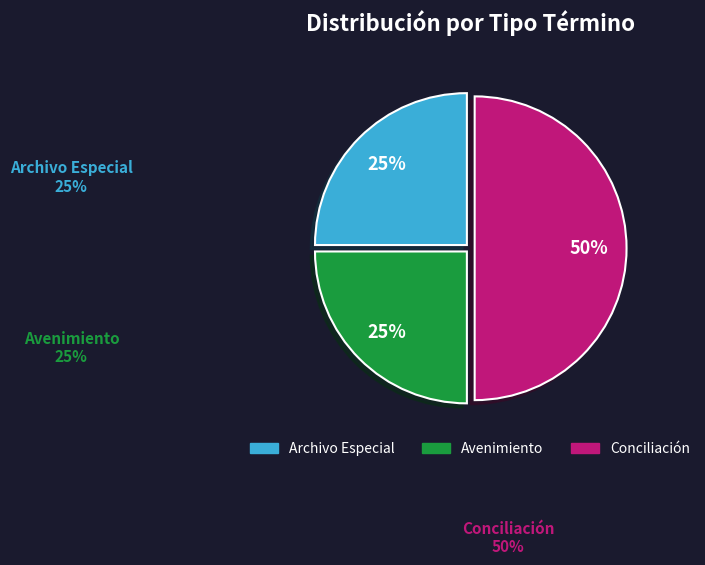

Which category has the biggest portion of the pie?

Conciliación